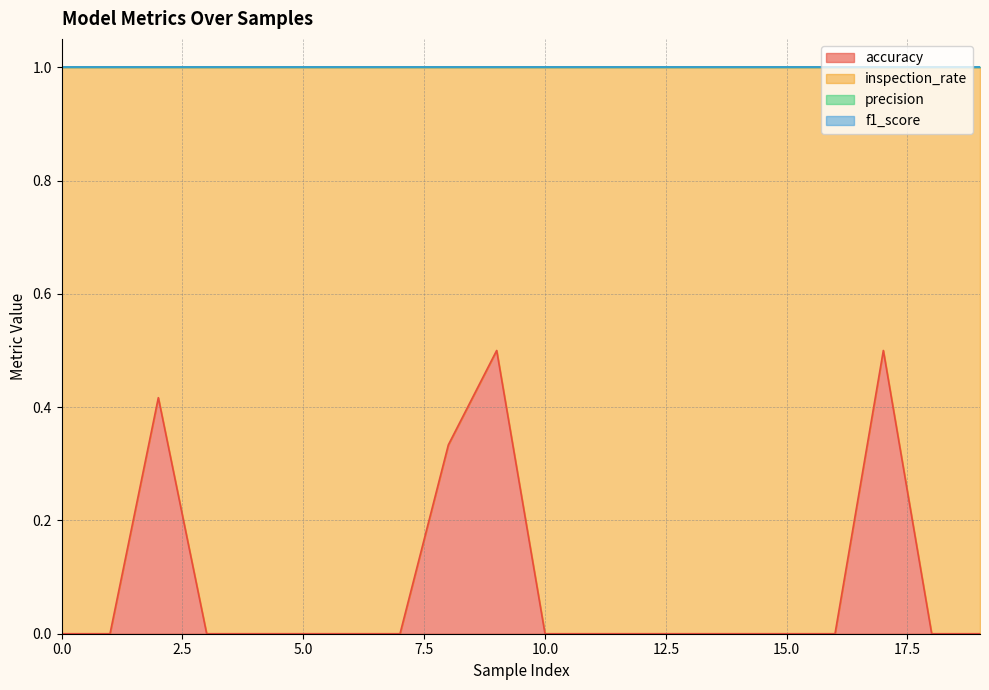

What is the total value across all series at 3?

1.0